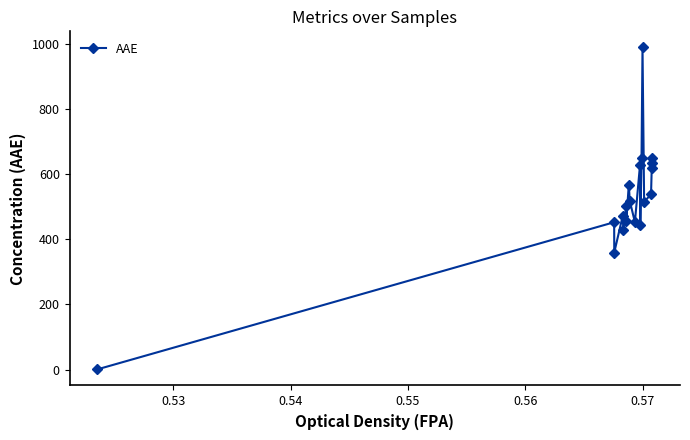

What is the maximum value shown in the chart?

988.3